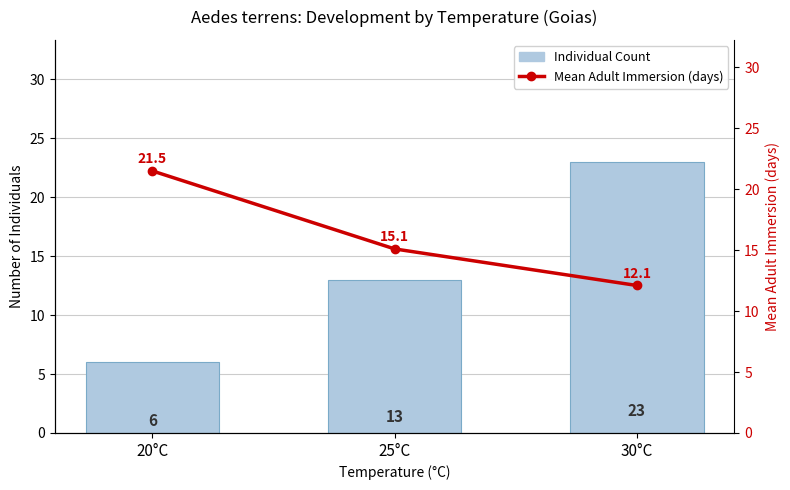

How many groups of bars are there?

3